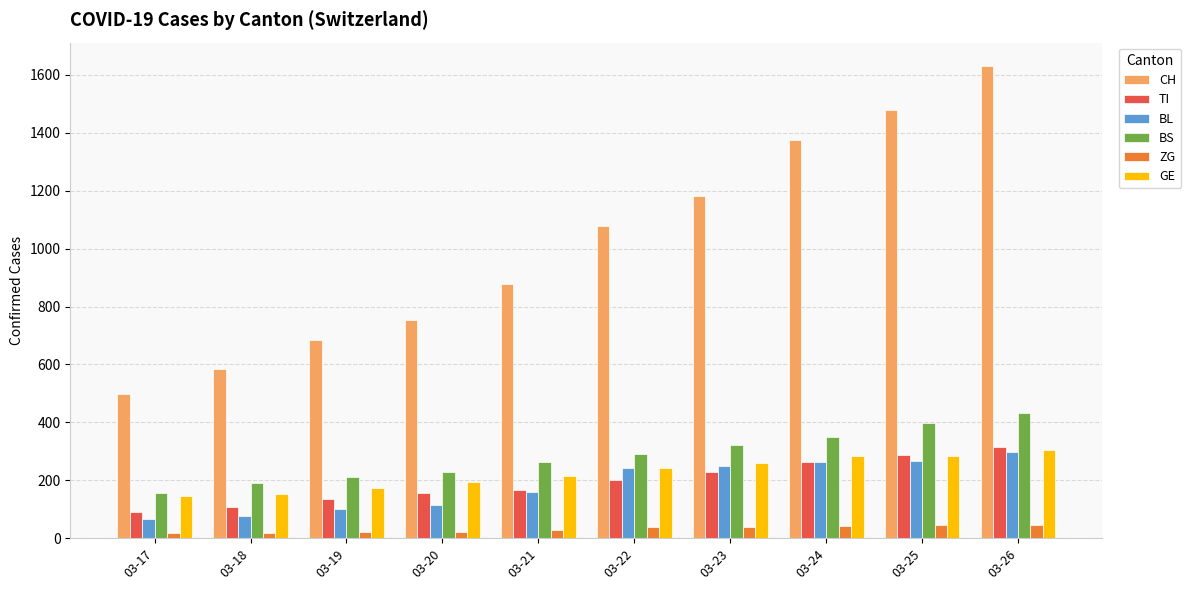

Which series has the largest total across all categories?

CH